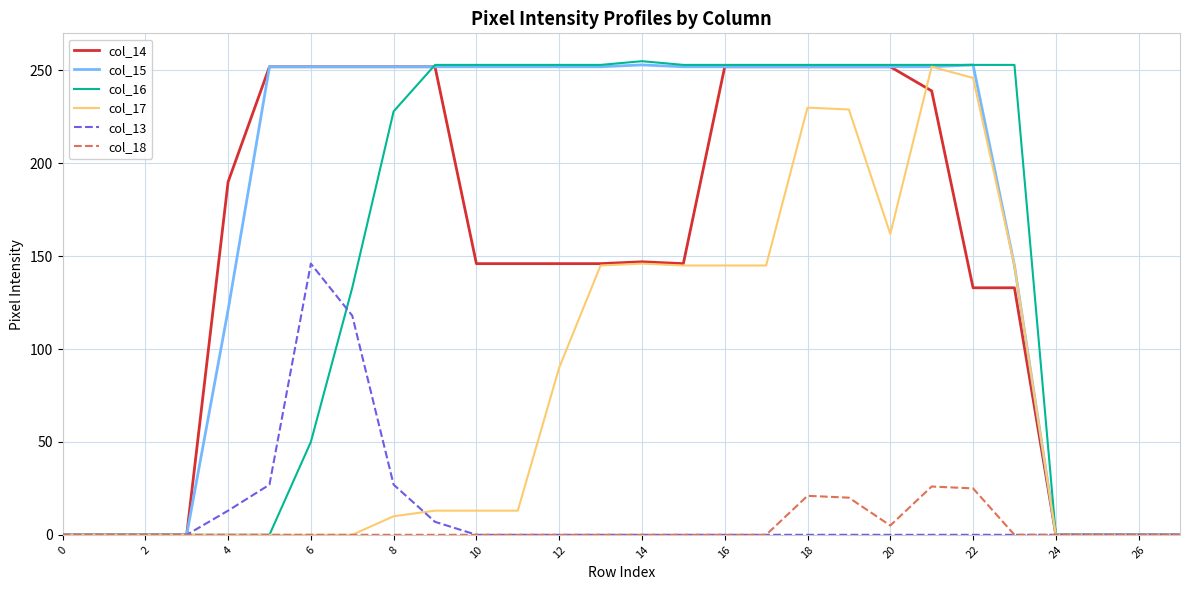

What is the maximum value shown in the chart?

255